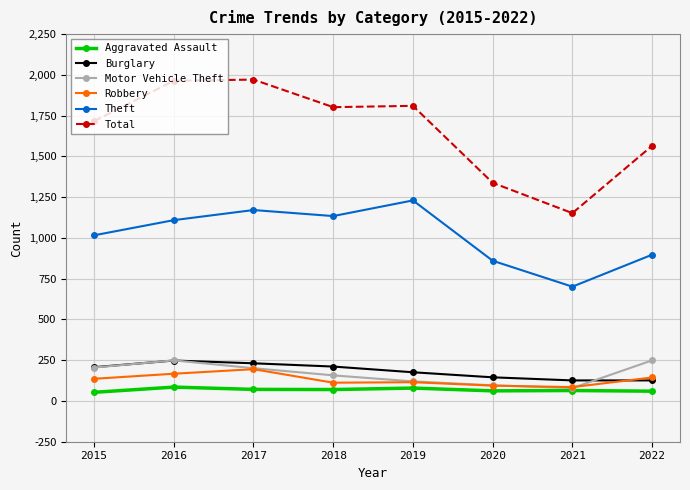

True or false: Aggravated Assault and Theft cross at least once.

False